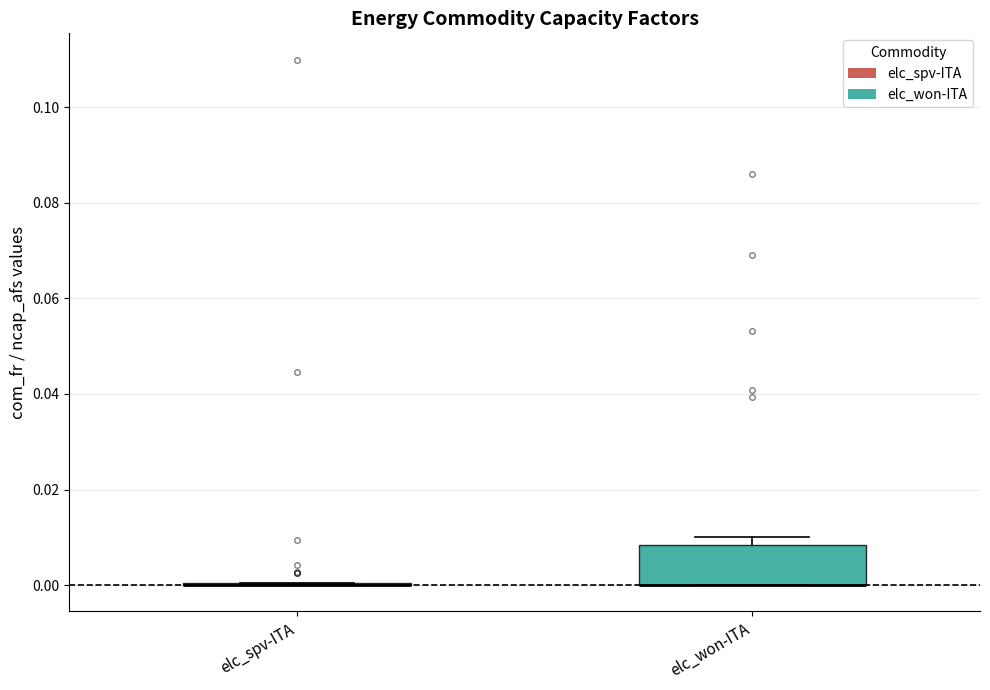

Reading left to right, transcribe this box plot: for each box, give where its median line is, the range the box spans, and where its two whiskers end, as read against the y-axis. The values are not printed on the chart, so give them approximately, as read against the axis.

elc_spv-ITA: box collapsed to a line at 0.000, whiskers 0.000 to 0.000
elc_won-ITA: median 0.000 (drawn on the box's lower edge), box 0.000 to 0.008, whiskers 0.000 to 0.010